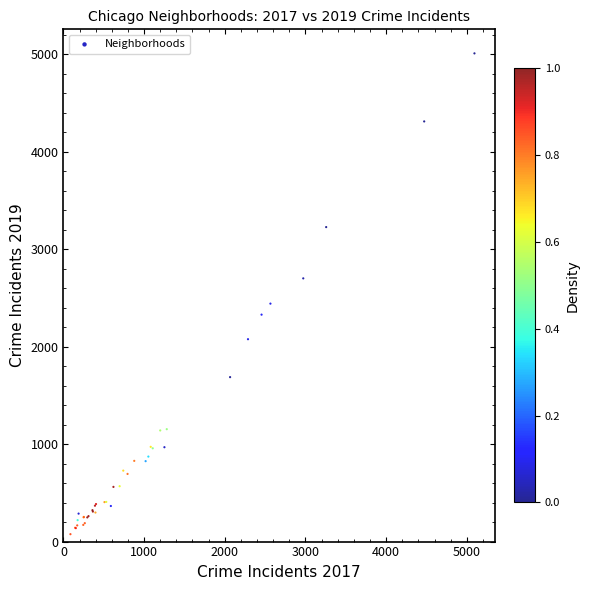

What Y value in the scatter plot is closest to 2542?

2441